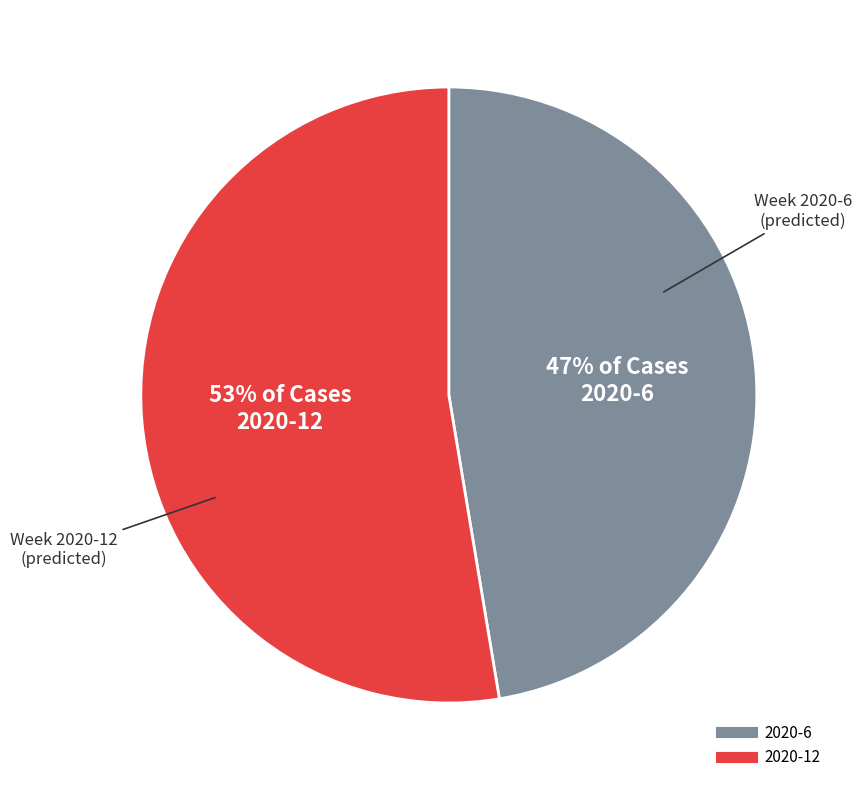

Is the sum of 2020-12 and 2020-6 greater than half?

Yes